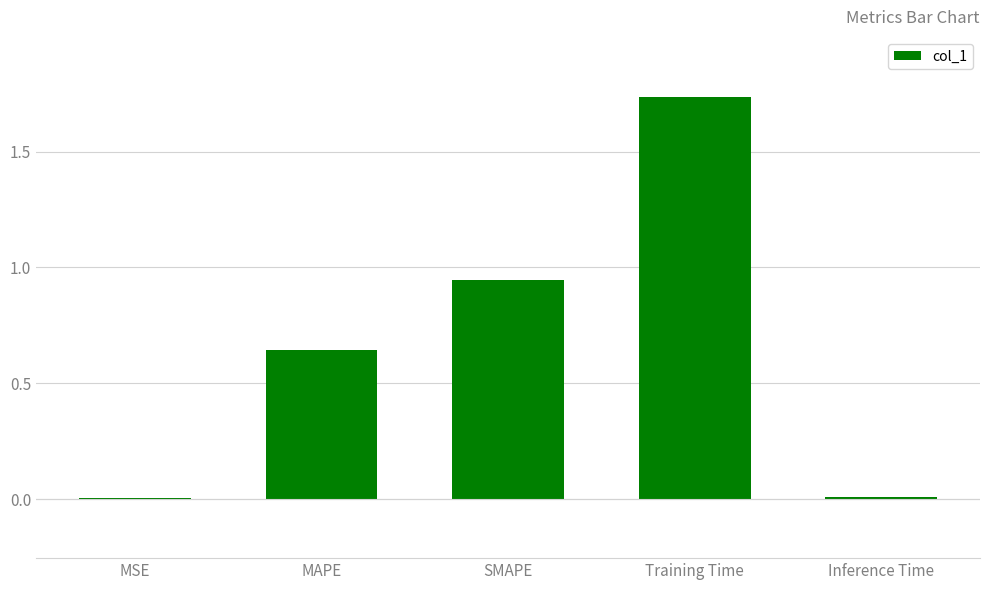

The value at Training Time is 0.6. True or false?

False